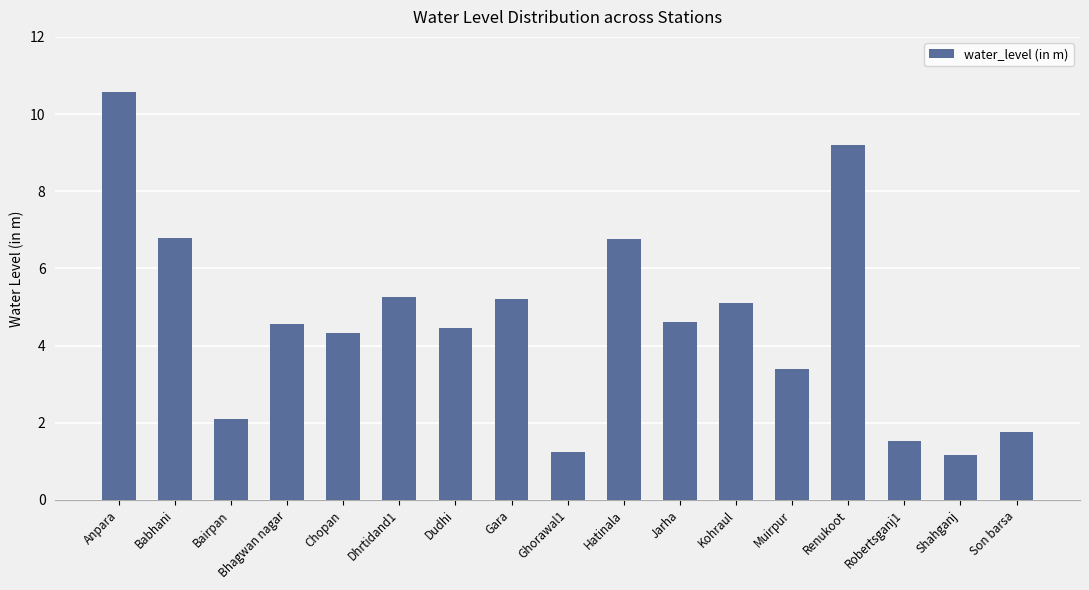

Does the chart contain stacked bars?

No